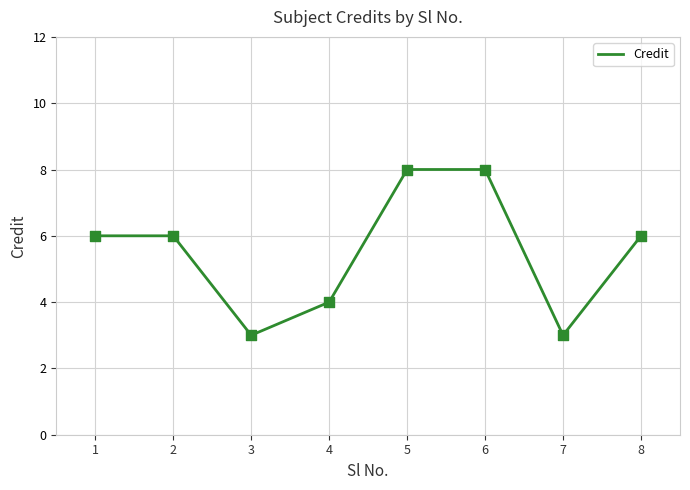

Approximately how many times larger is the value at 8 compared to 4?

1.5